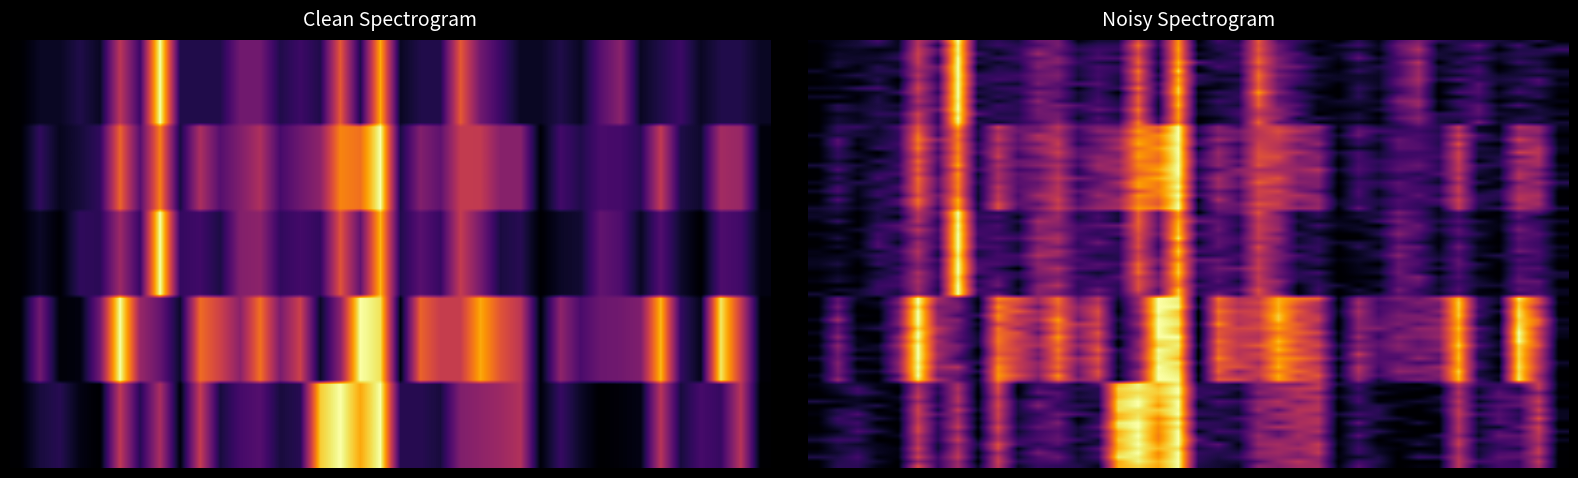

At how many categories does at least one series exceed 0?

37